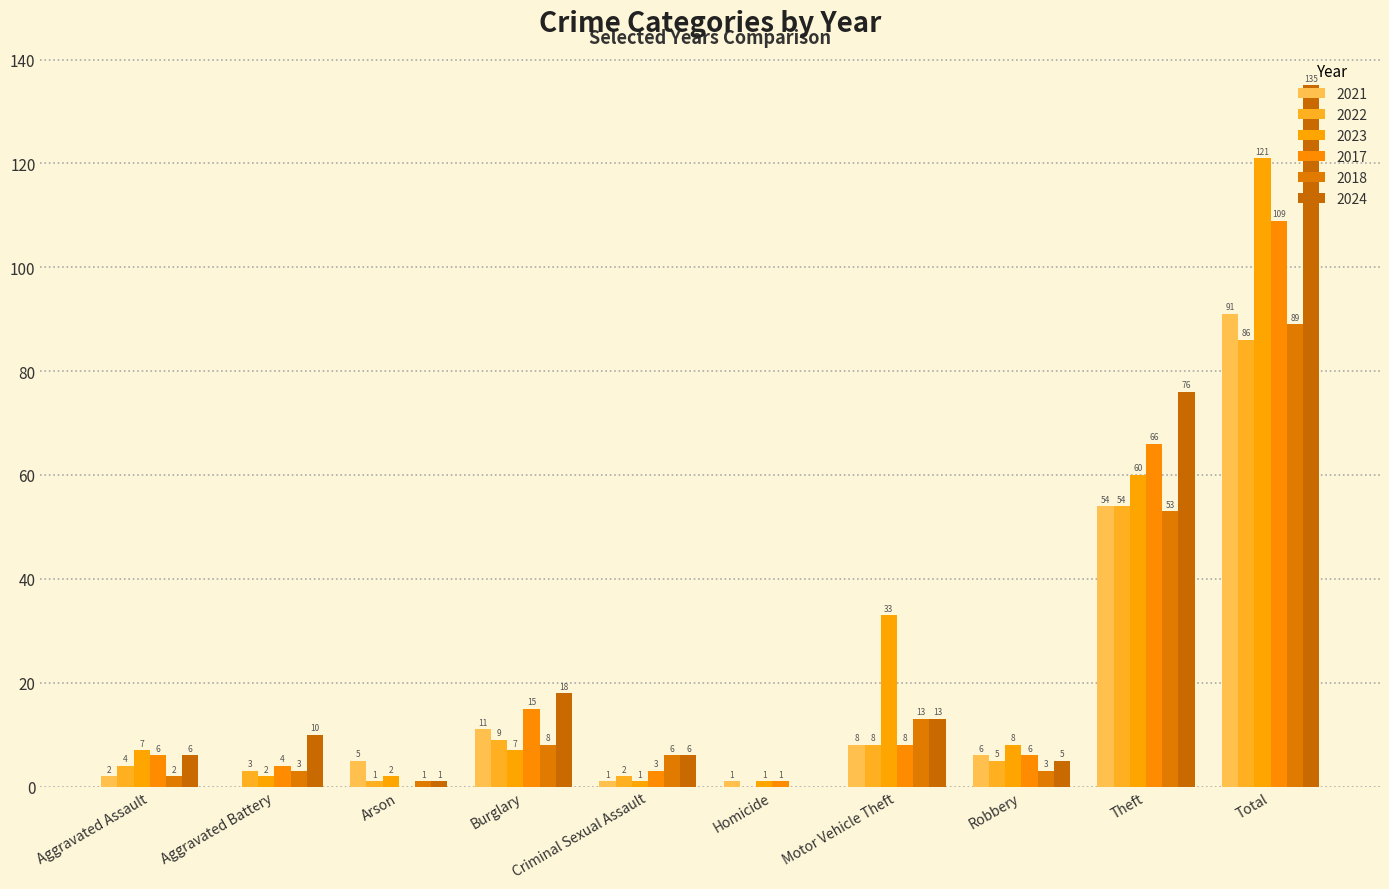

At which label does 2021 reach its minimum?

Aggravated Battery